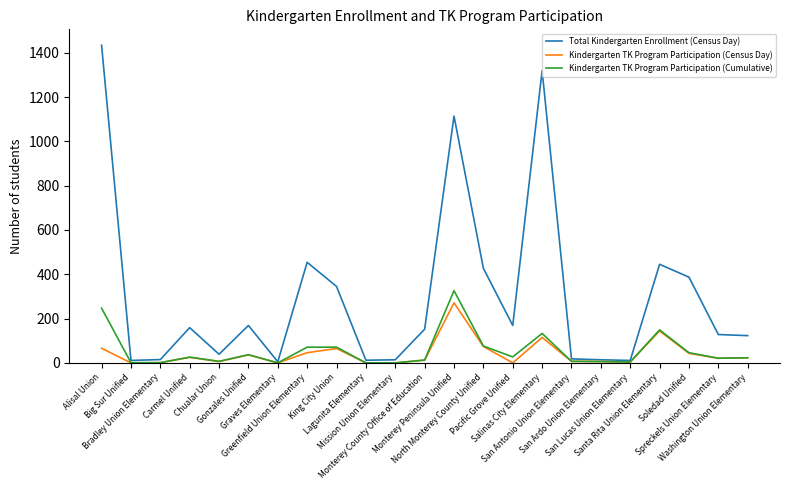

Which series has the largest total across all categories?

Total Kindergarten Enrollment (Census Day)